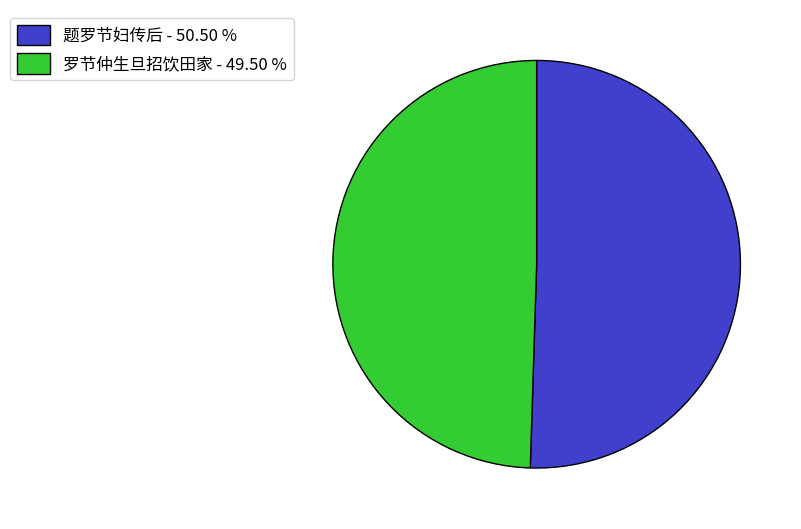

What is the largest slice in the pie chart?

题罗节妇传后